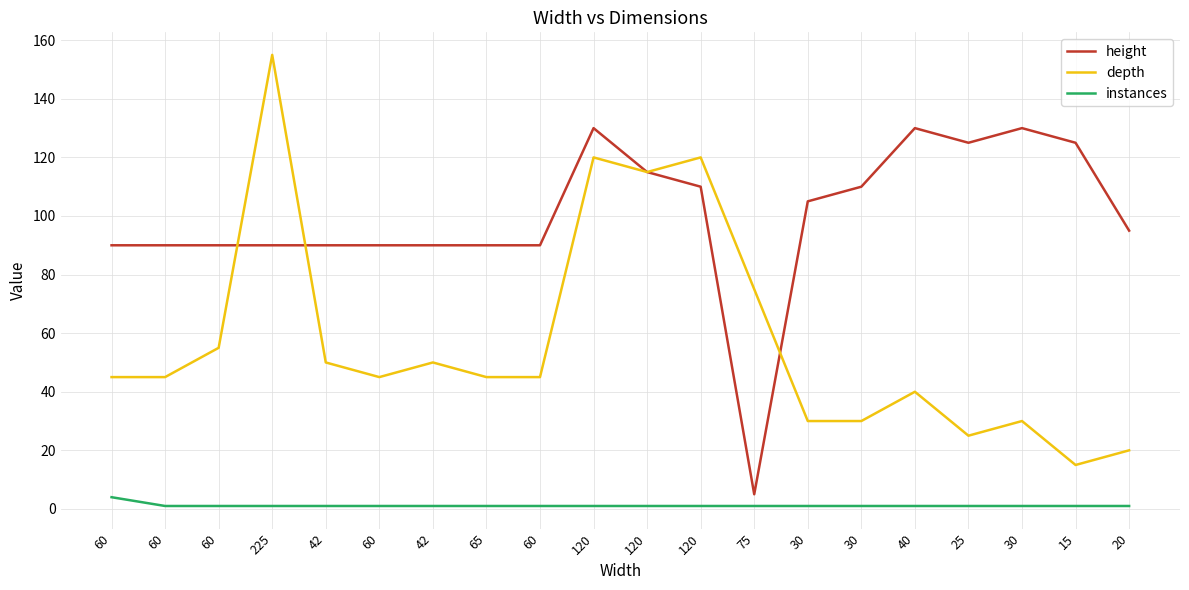

Reading left to right, extract all data points from this chart.

height: 90	90	90	90	90	90	90	90	90	130	115	110	5	105	110	130	125	130	125	95
depth: 45	45	55	155	50	45	50	45	45	120	115	120	75	30	30	40	25	30	15	20
instances: 4	1	1	1	1	1	1	1	1	1	1	1	1	1	1	1	1	1	1	1